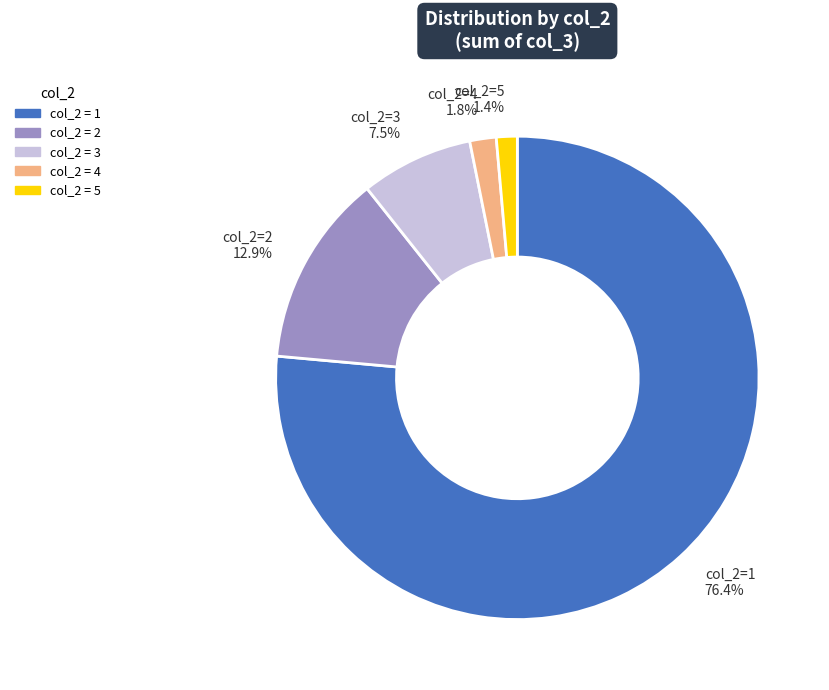

How many segments does this pie chart have?

5